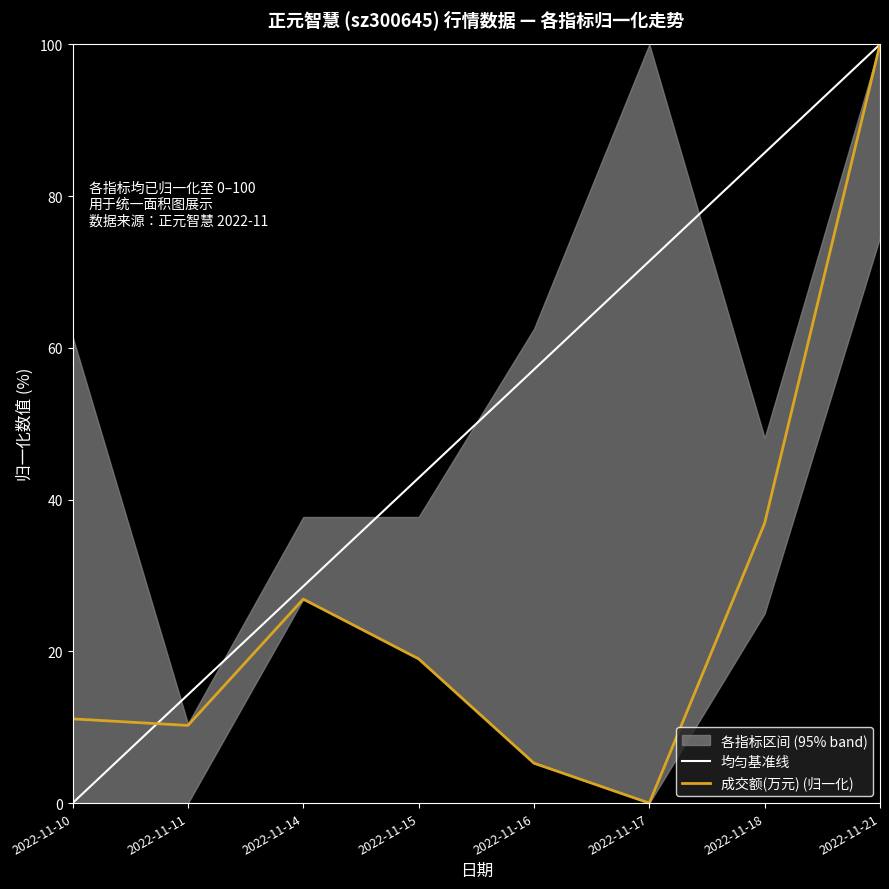

True or false: 均匀基准线 has more than 2 points higher than both neighbors.

False